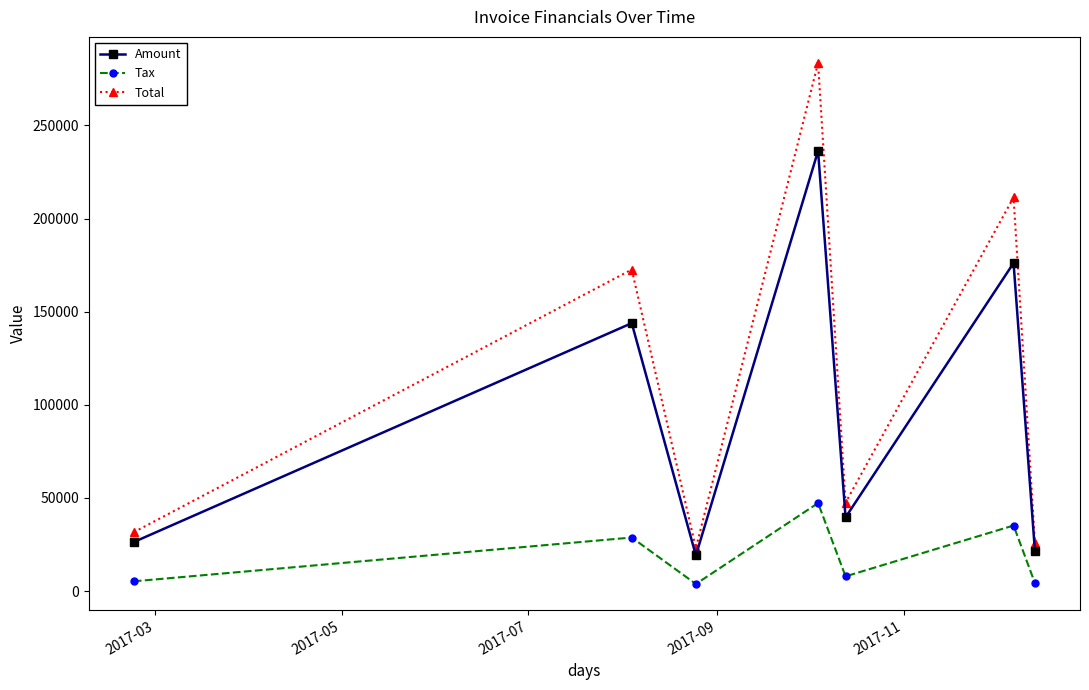

How many lines are shown in the chart?

3